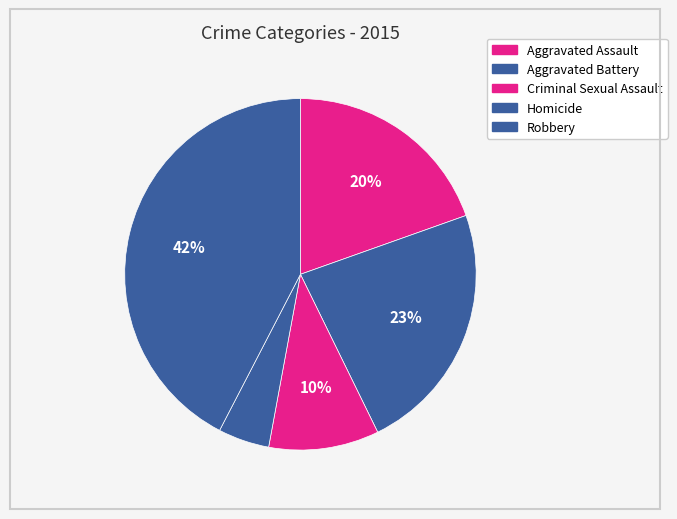

Which category has the biggest portion of the pie?

Robbery